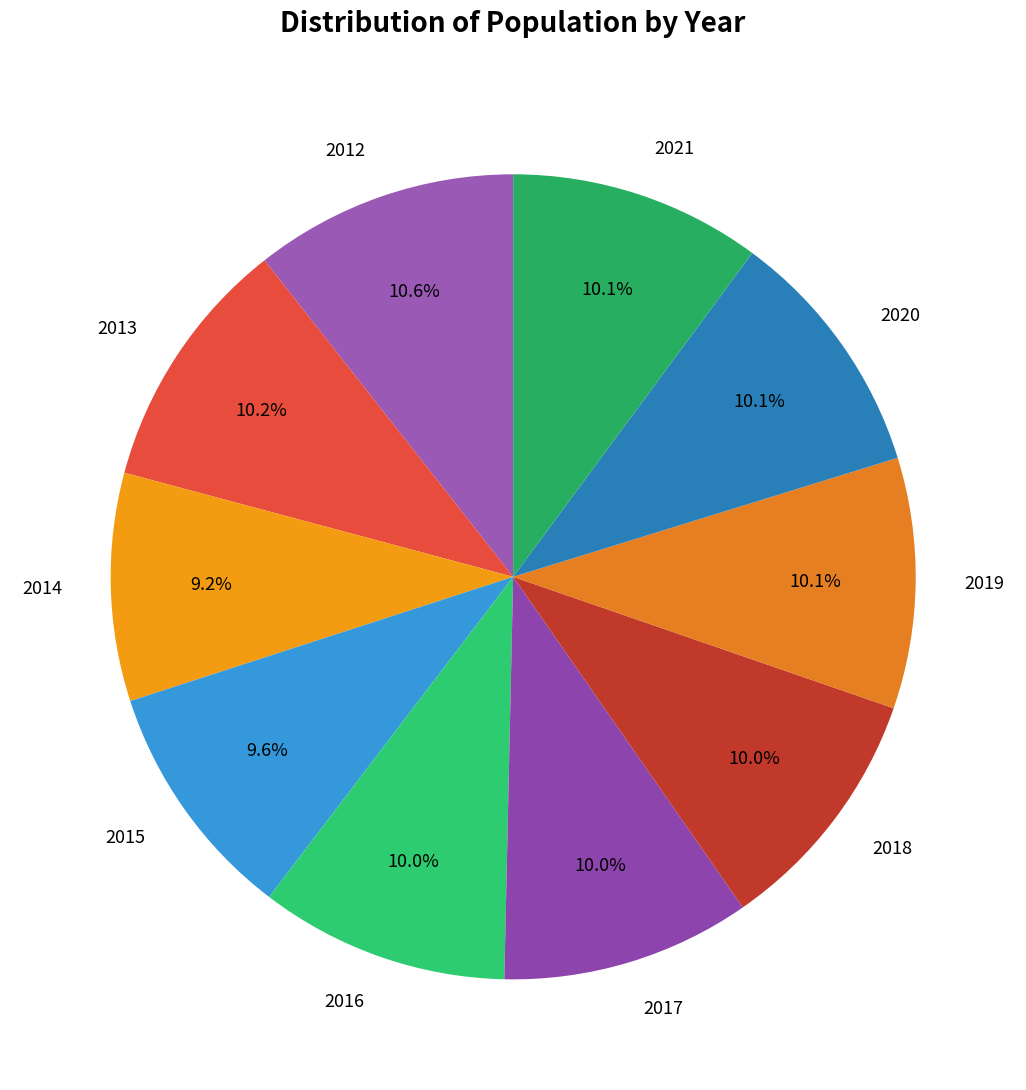

Combined, do 2017 and 2019 account for over 50%?

No